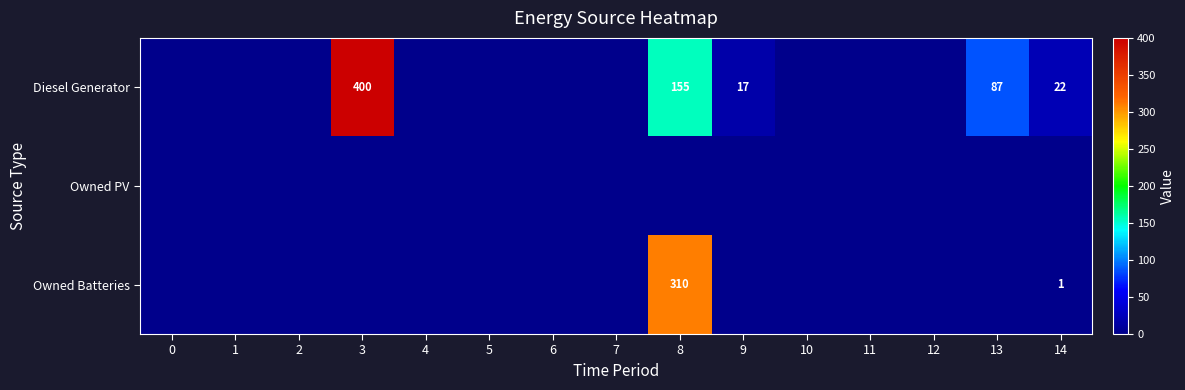

True or false: Diesel Generator has a value of 26 at 9.

False